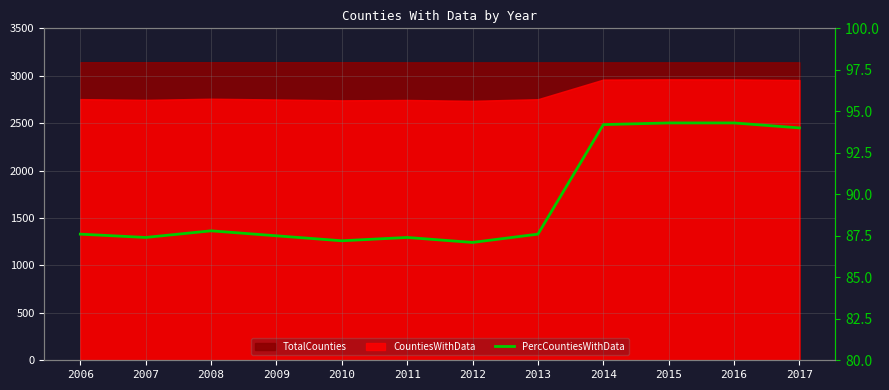

What is the minimum value shown in the chart?

87.1